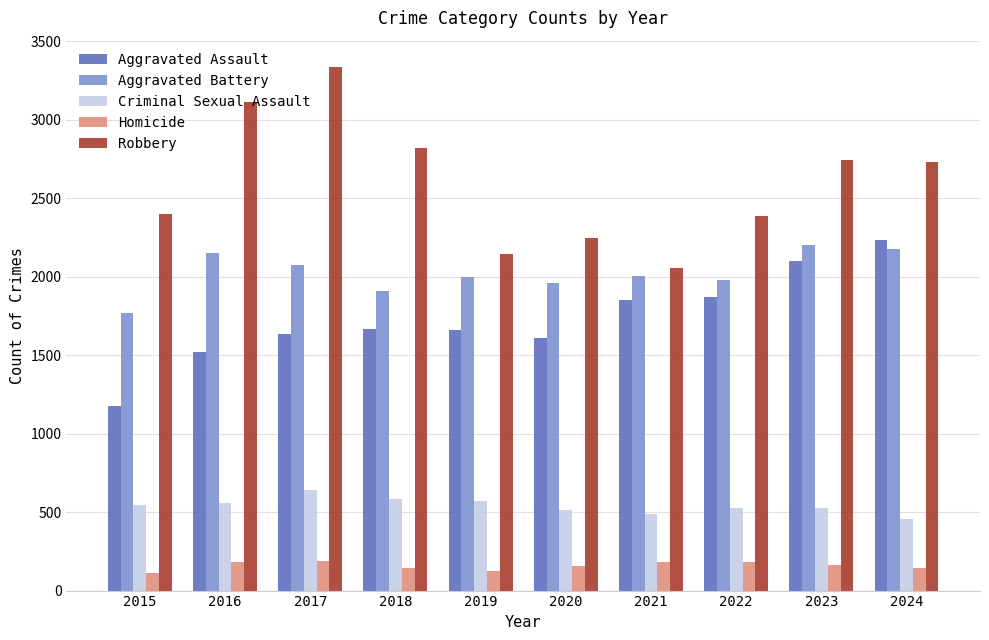

How many values in the Criminal Sexual Assault series are below 546?

5